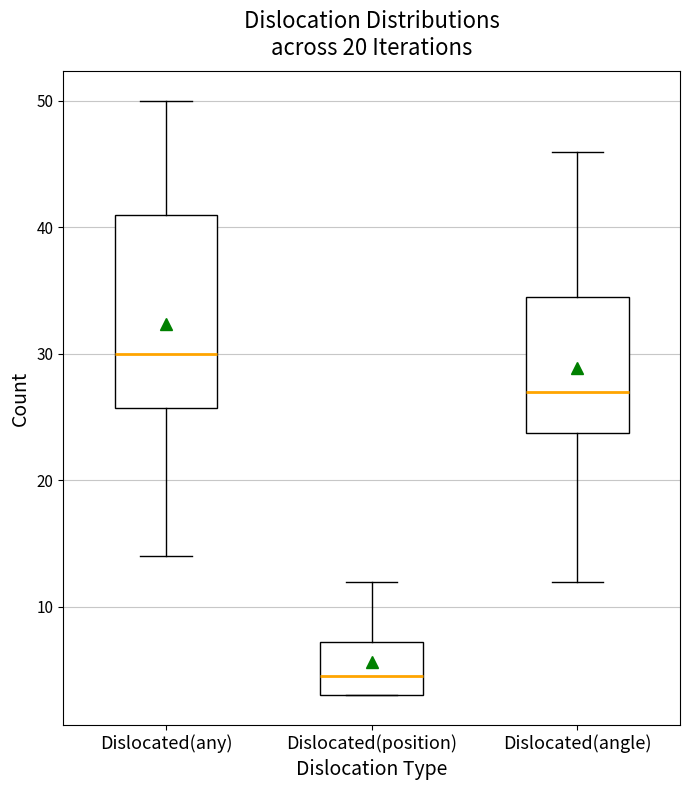

Where does the upper whisker of the box for Dislocated(position) end on the y-axis? The values are not printed on the chart, so give them approximately, as read against the axis.

12